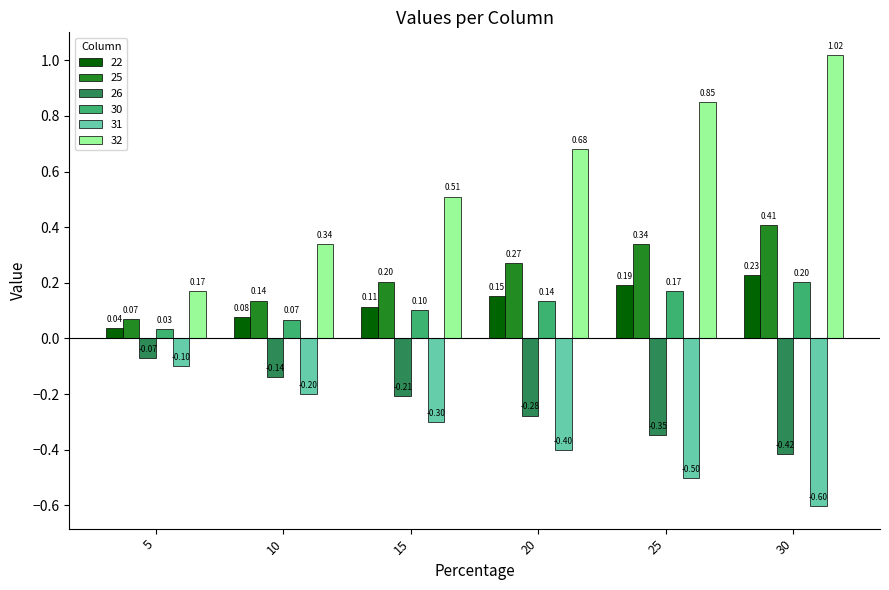

Read the 30 value at 10.

0.1